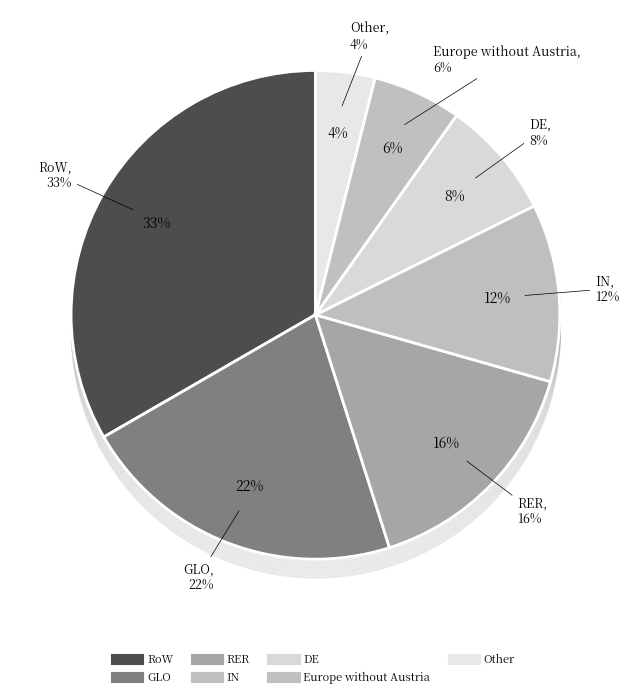

How many slices are in this pie chart?

7